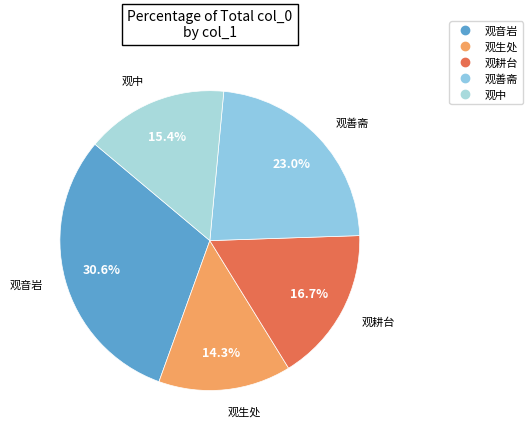

How many slices are in this pie chart?

5